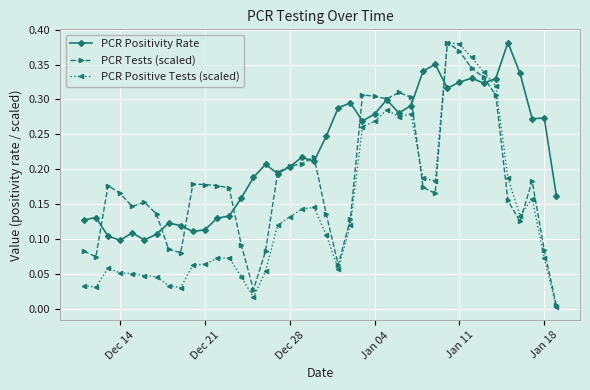

Rank the series by their average value, from highest to lowest.

PCR Positivity Rate, PCR Tests (scaled), PCR Positive Tests (scaled)